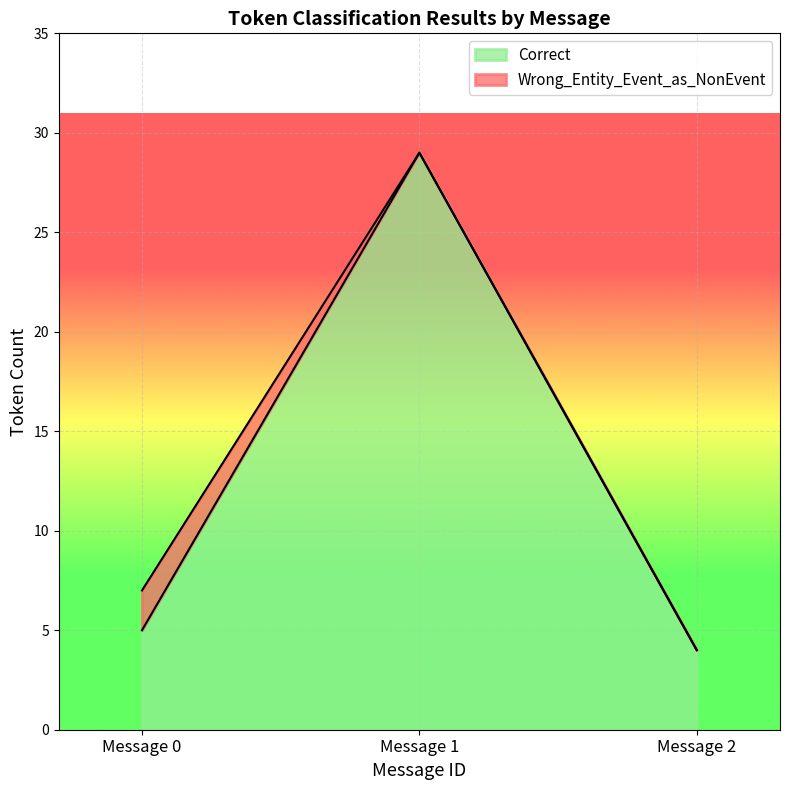

What is the highest value of the Correct series?

29